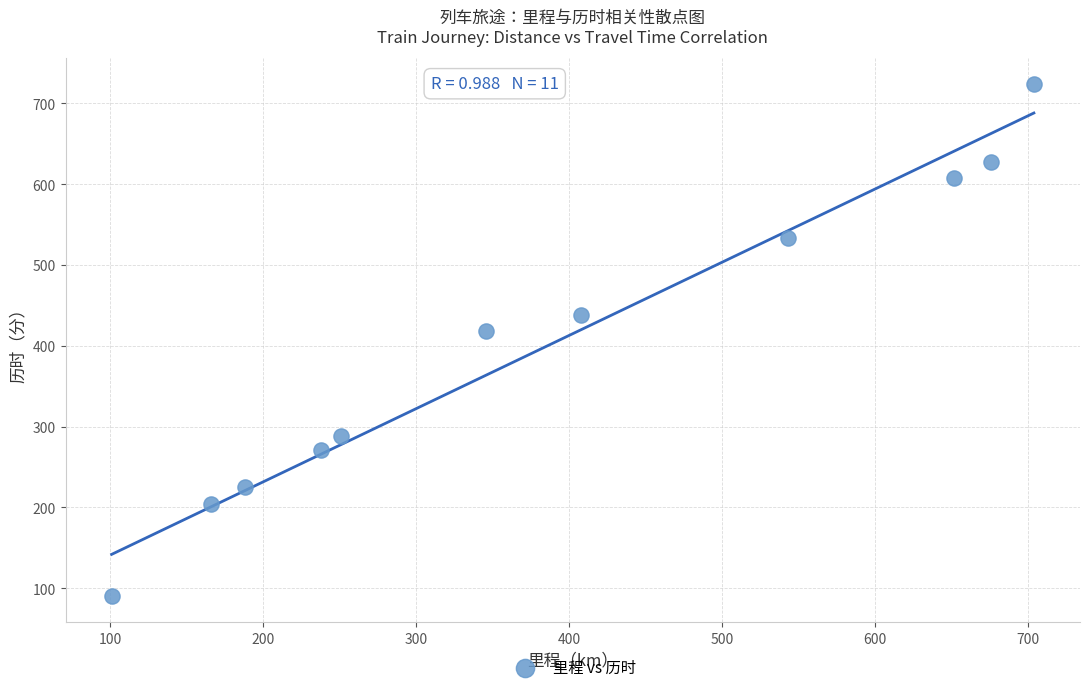

What is the average X value?

388